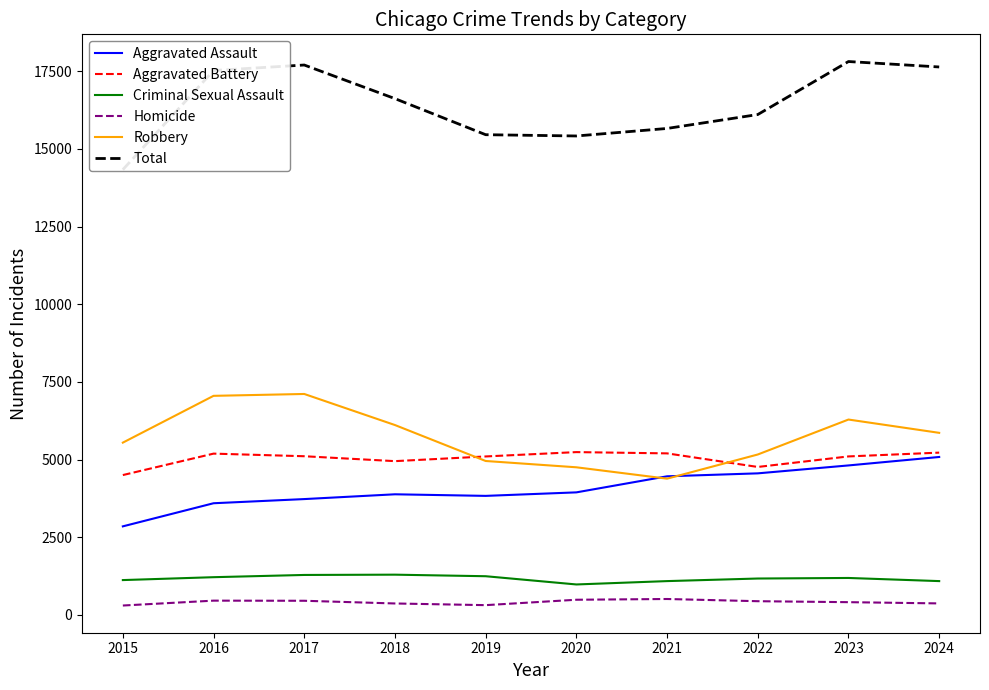

What is the total value across all series at 2017?

35404